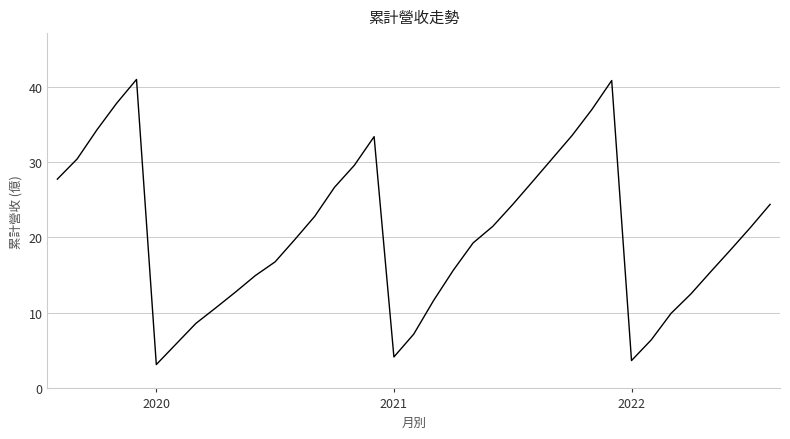

What is the greatest value displayed?

40.9